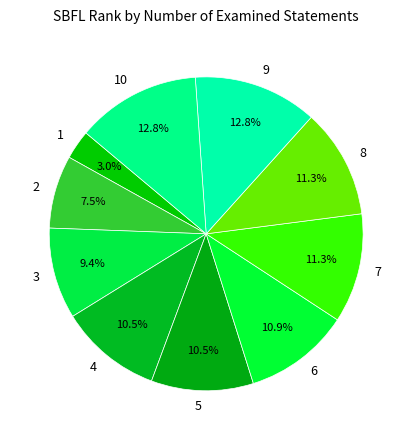

Between 7 and 2, which is larger?

7